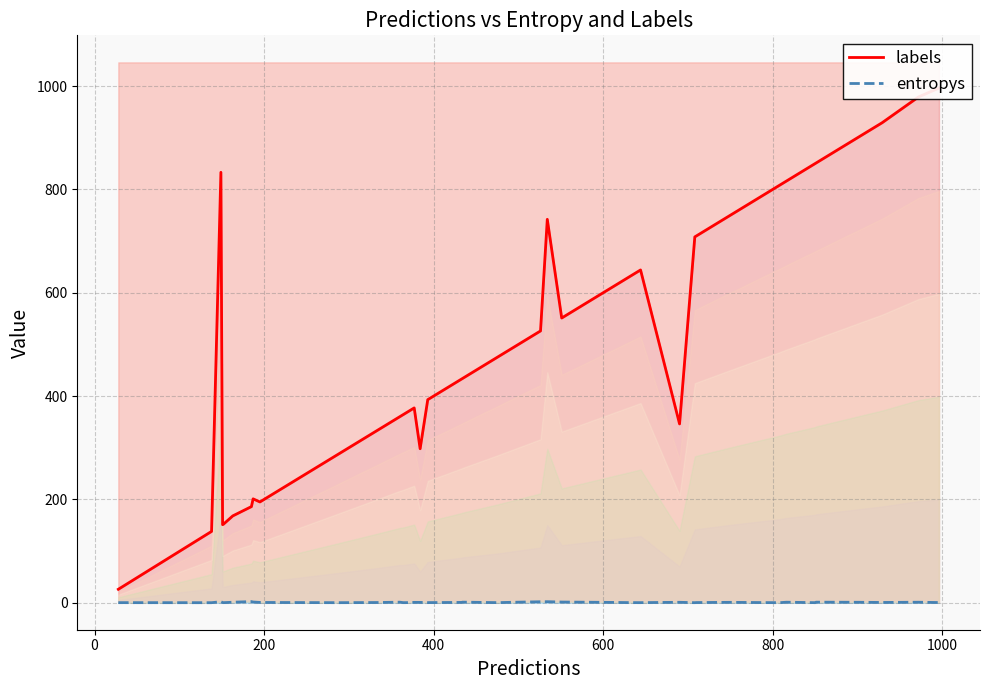

True or false: entropys has a value of 0.2 at 24.

False